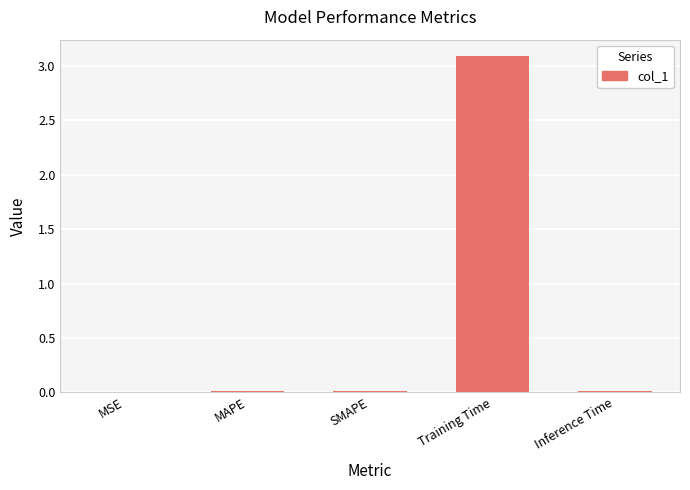

What is the sum of all values?

3.1